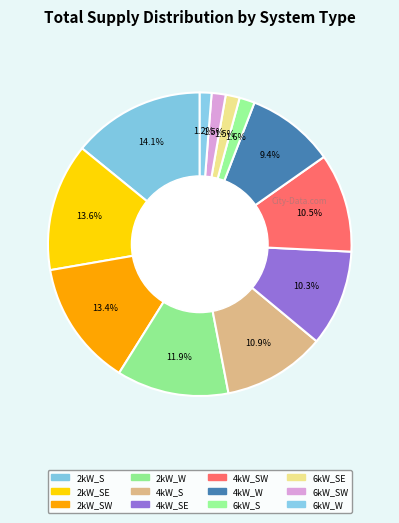

How many segments does this pie chart have?

12